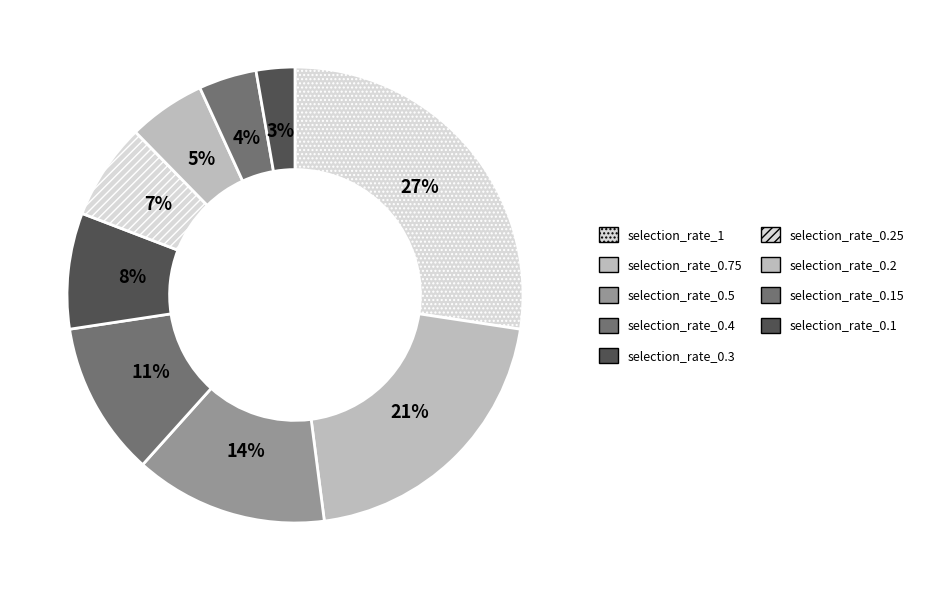

Does selection_rate_1 represent more than half of the total?

No